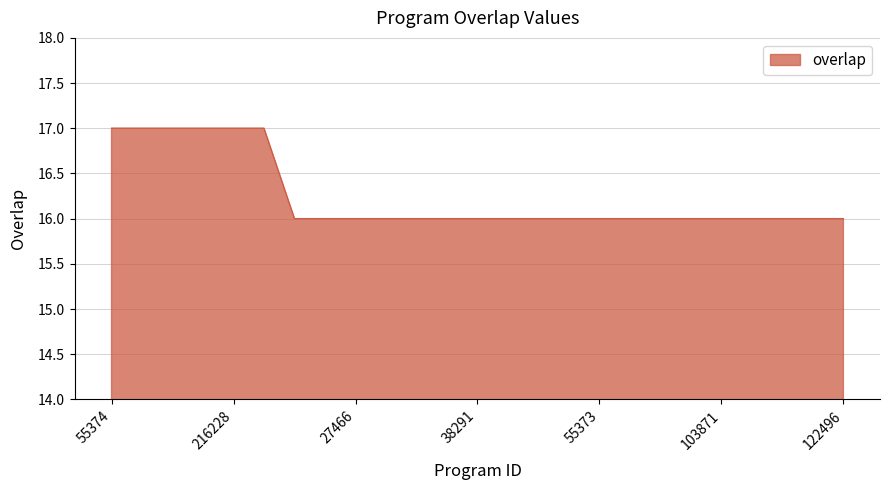

What is the minimum value shown in the chart?

16